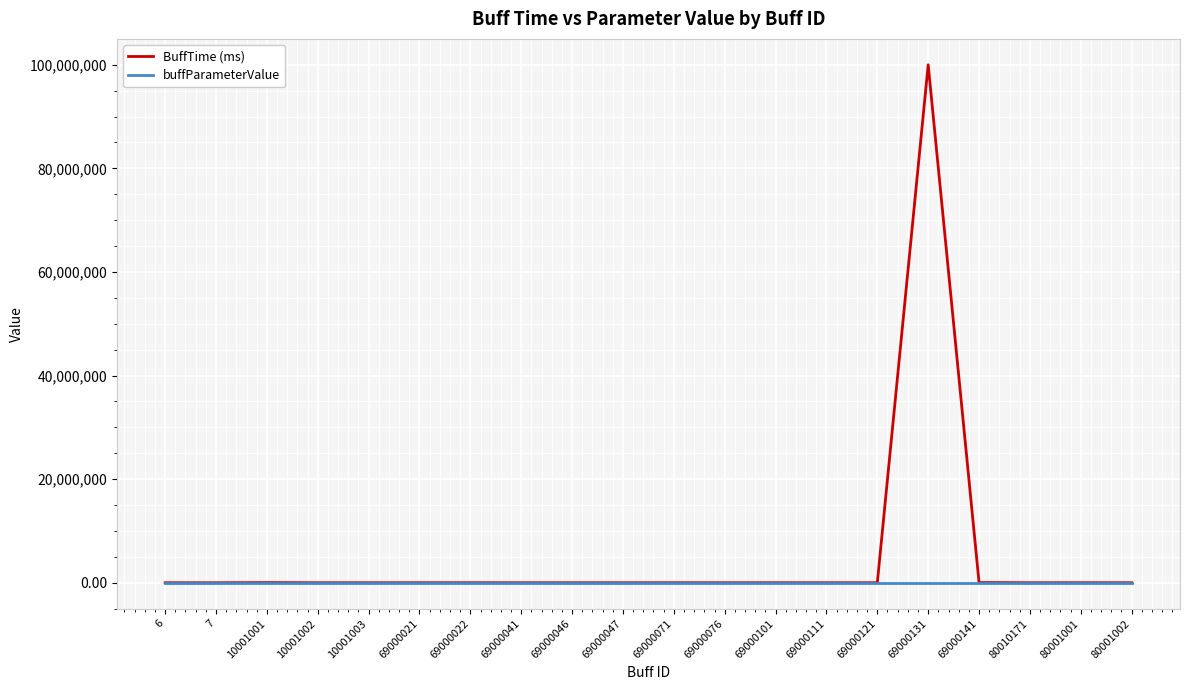

Is this an area chart (filled region under the line)?

No